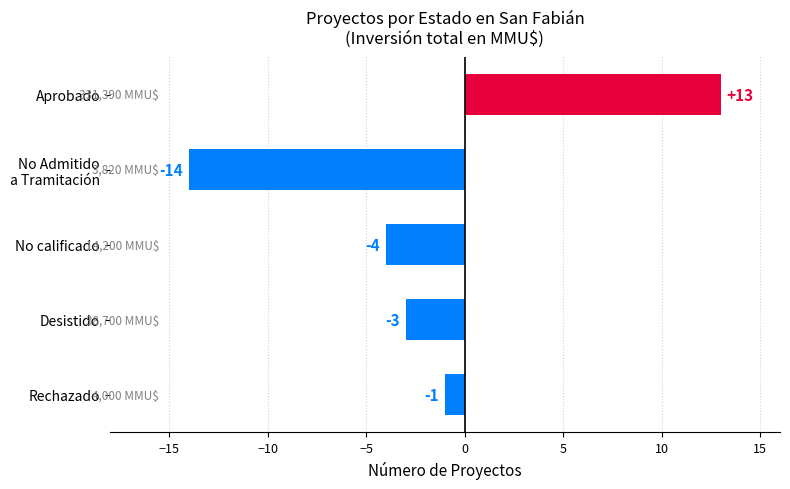

Reading bottom to top, what are all the values shown in this chart?

-1	-3	-4	-14	13